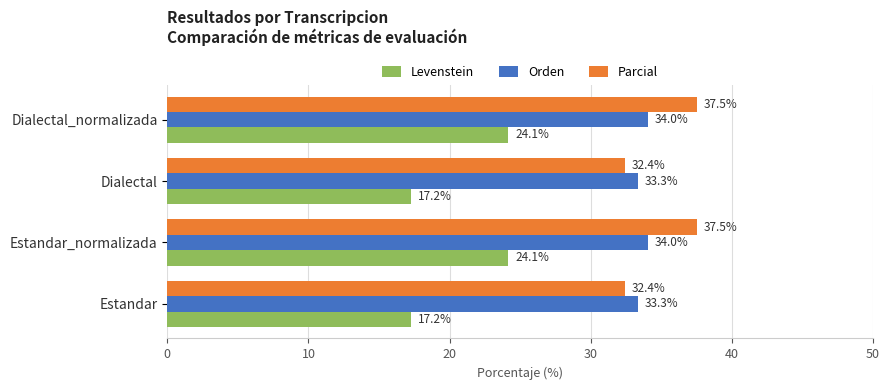

Rank the series by their maximum value, from lowest to highest.

Levenstein, Orden, Parcial